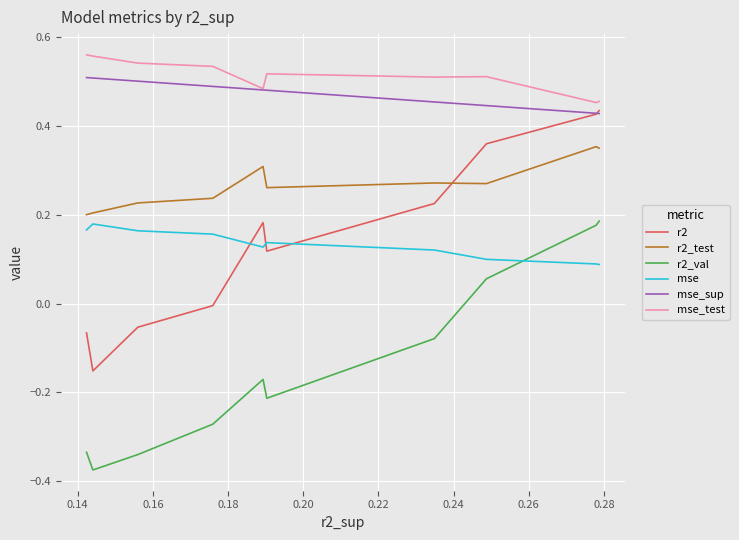

Does the chart display data point markers on the line(s)?

No